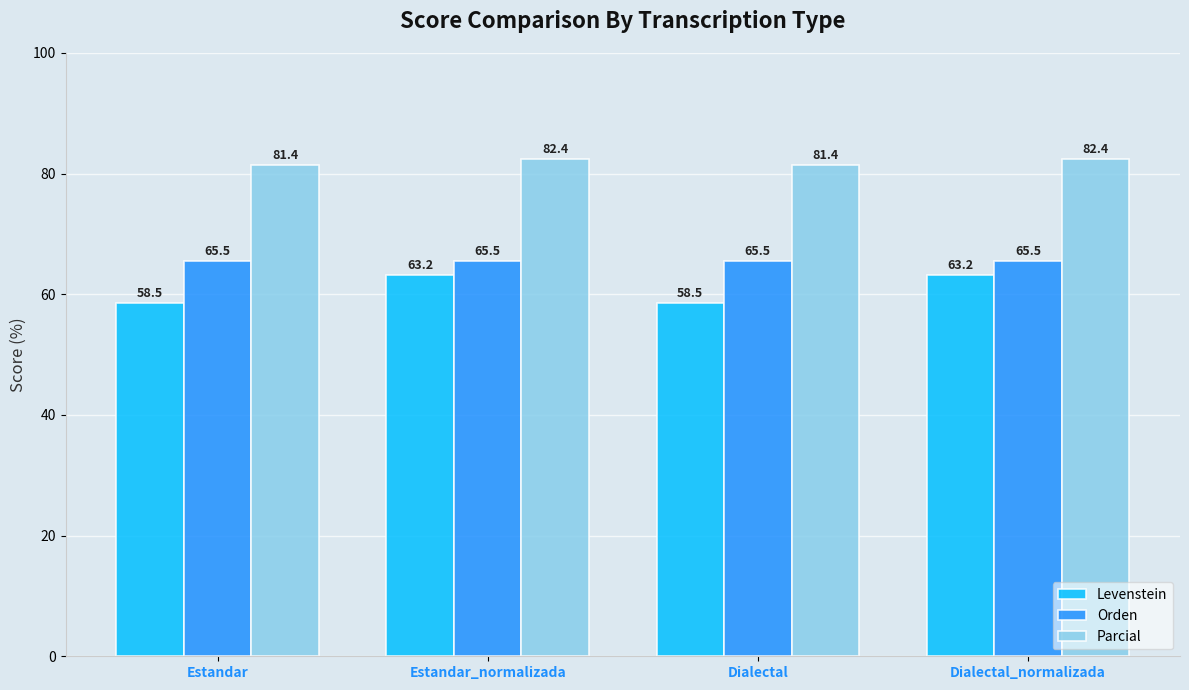

What is the minimum value shown in the chart?

58.5